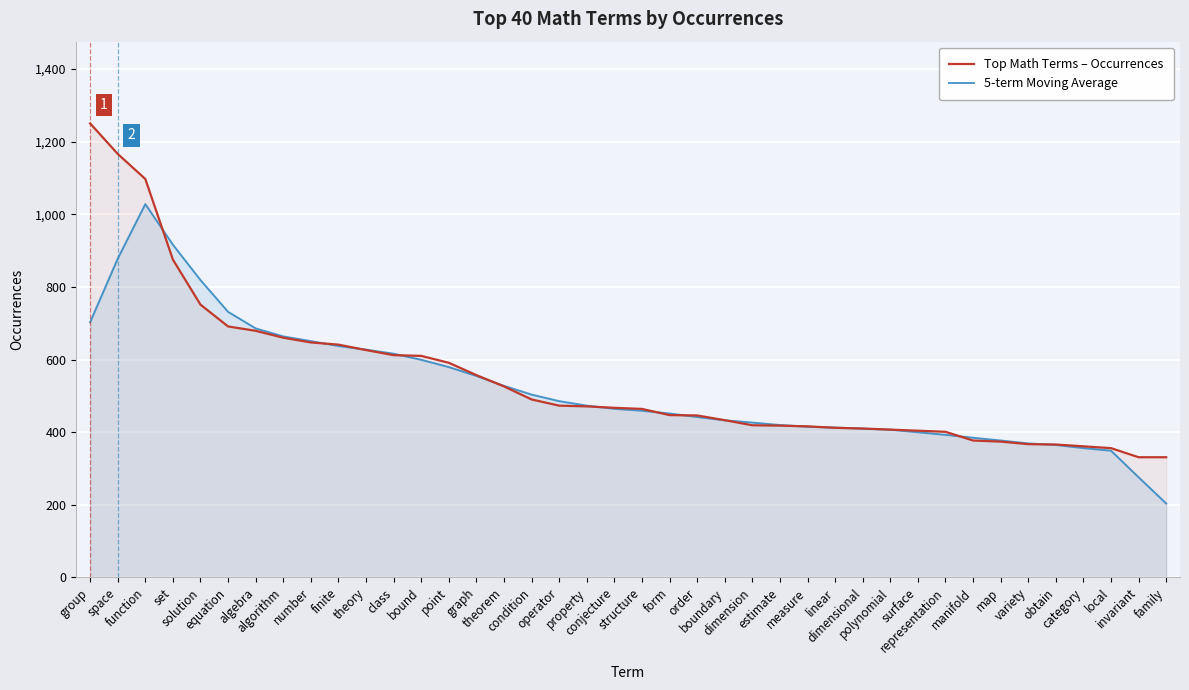

The value of Top Math Terms – Occurrences at structure is 156.6. True or false?

False